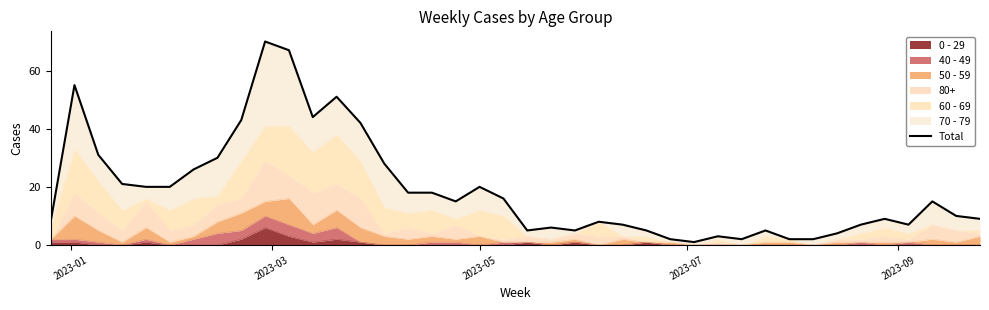

What is the sum of all values?

757